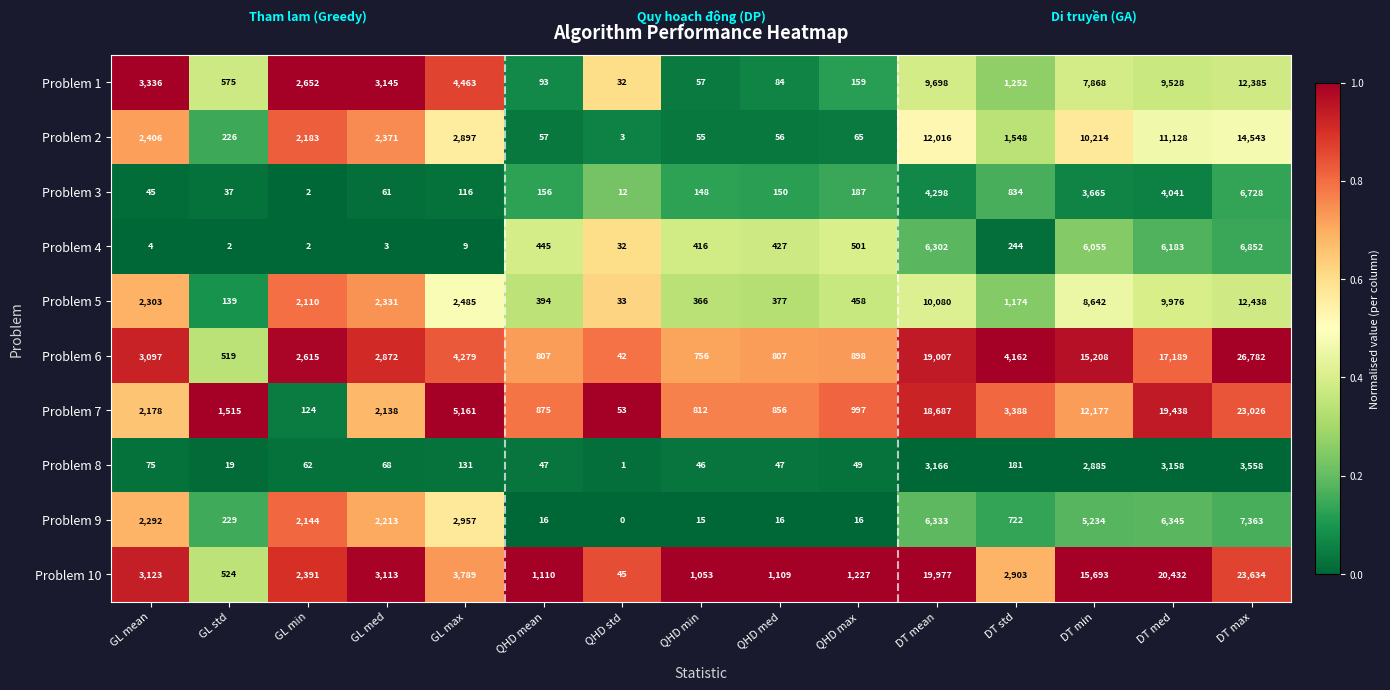

Rank the series at DT med from lowest to highest value.

Problem 8, Problem 3, Problem 4, Problem 9, Problem 1, Problem 5, Problem 2, Problem 6, Problem 7, Problem 10